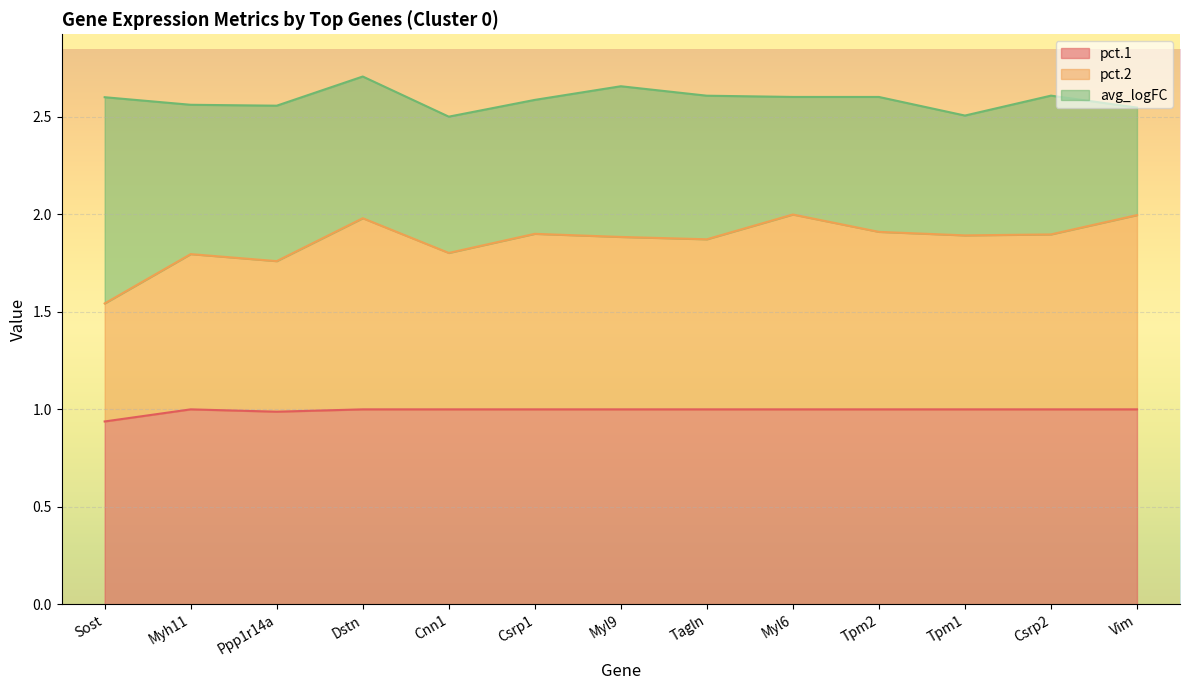

The value of pct.1 at Myh11 is 0.6. True or false?

False